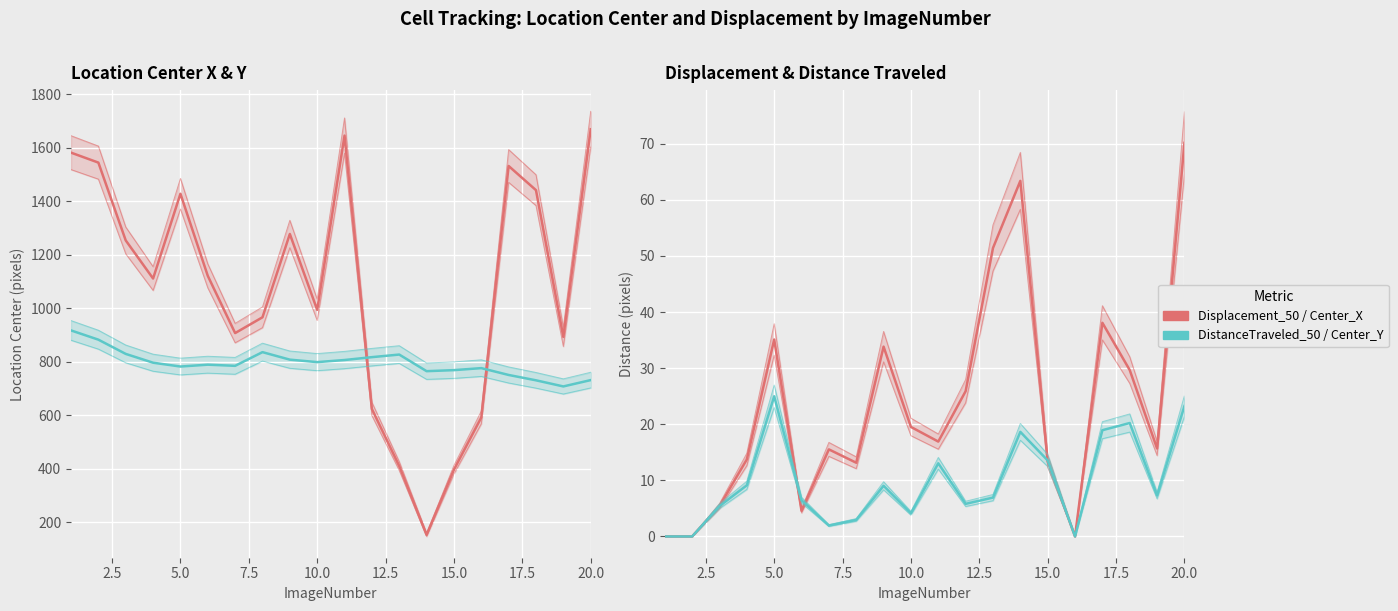

What is the value of the Location_Center_Y point at the 10th from the left?

798.8